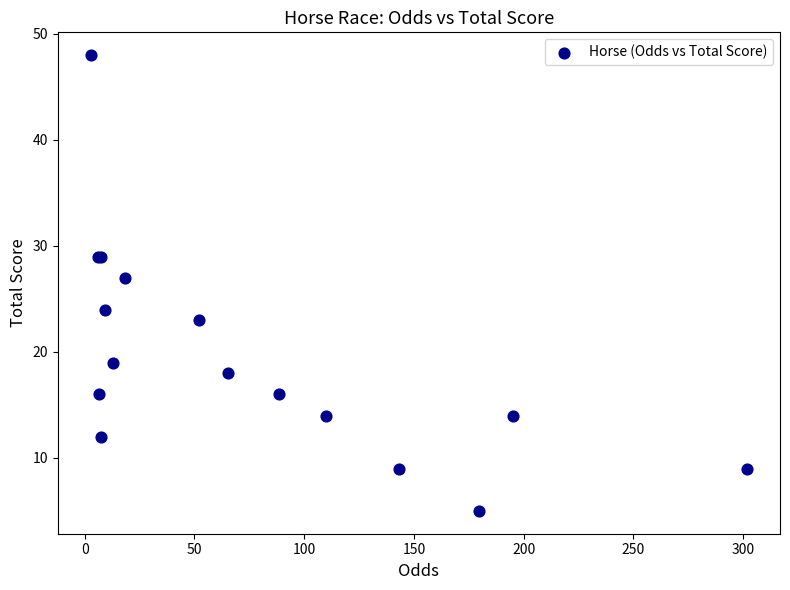

What Y value in the scatter plot is closest to 26?

27